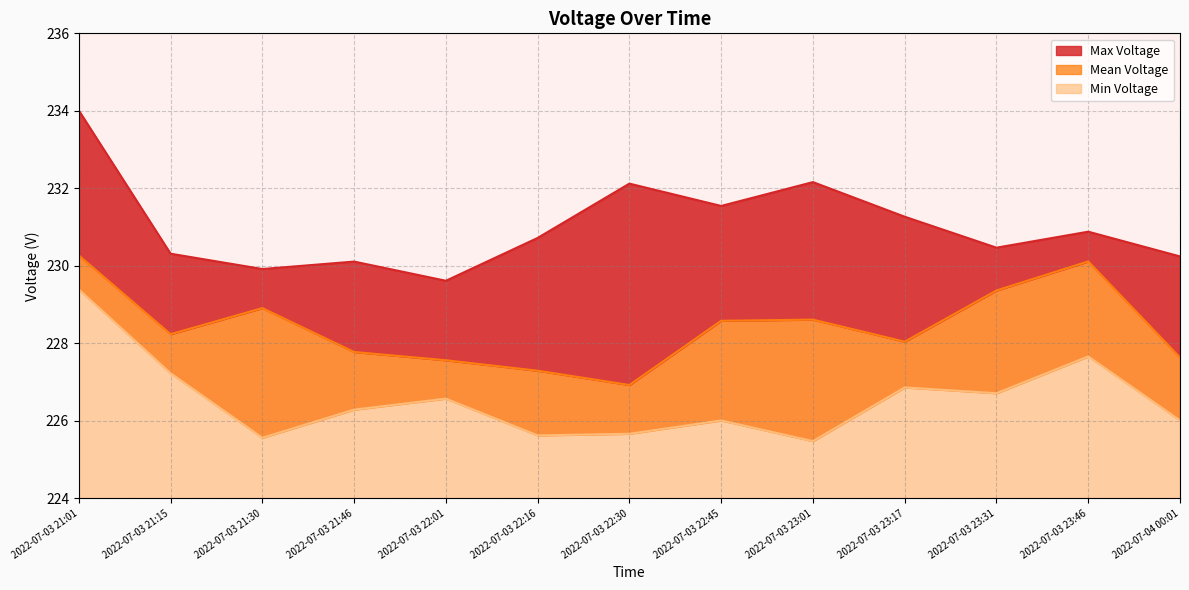

What is the smallest value displayed?

225.5